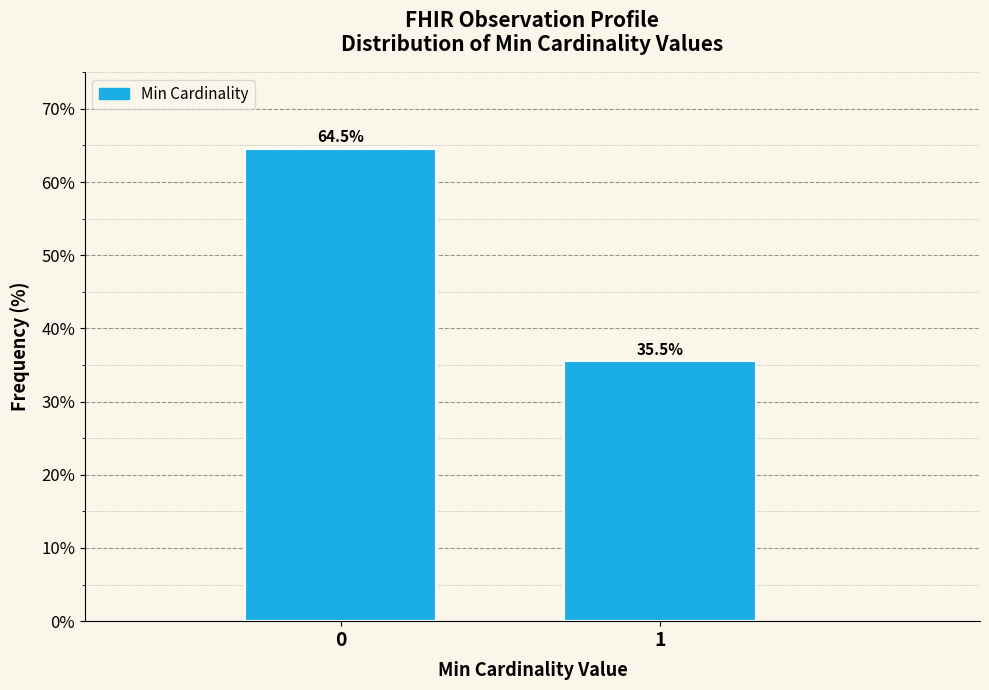

Reading right to left, what are all the values shown in this chart?

35.5	64.5